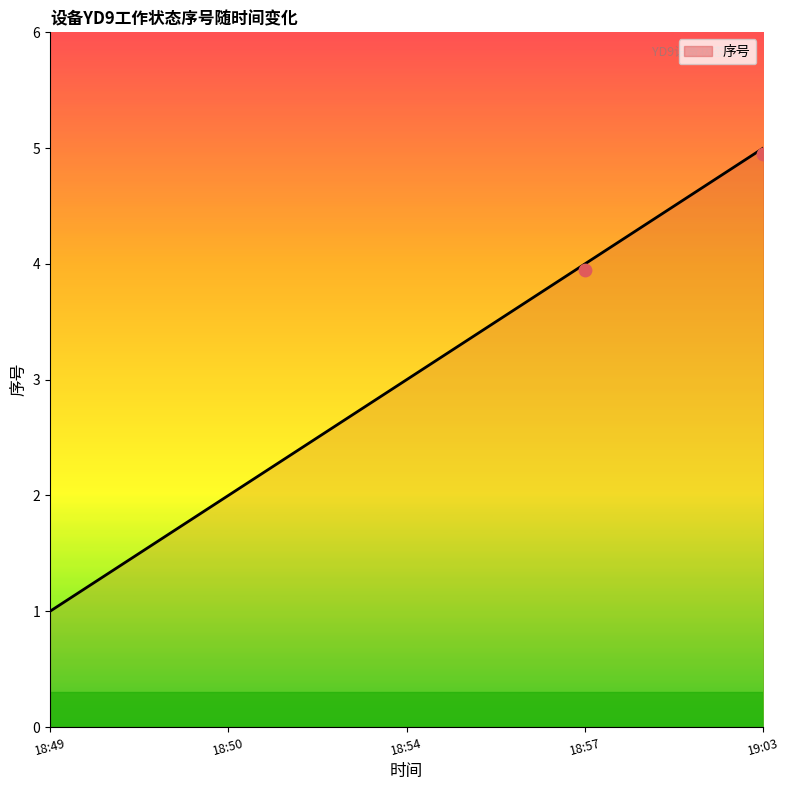

What is the change in value from 18:49 to 18:57?

+3